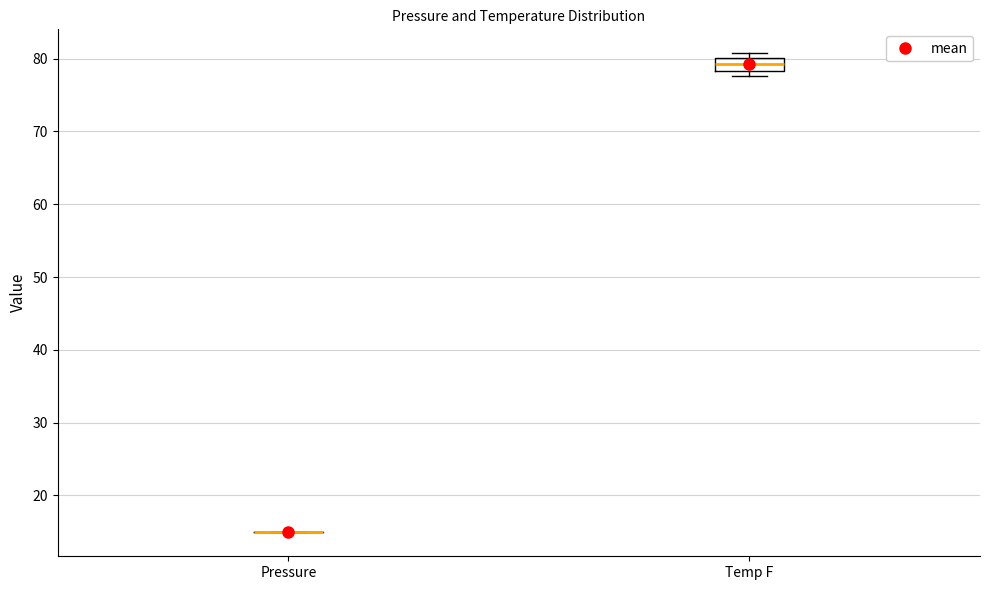

Reading left to right, transcribe this box plot: for each box, give where its median line is, the range the box spans, and where its two whiskers end, as read against the y-axis. The values are not printed on the chart, so give them approximately, as read against the axis.

Pressure: box collapsed to a line at 15, whiskers 15 to 15
Temp F: median 79, box 78 to 80, whiskers 78 (just below the box's lower edge) to 81